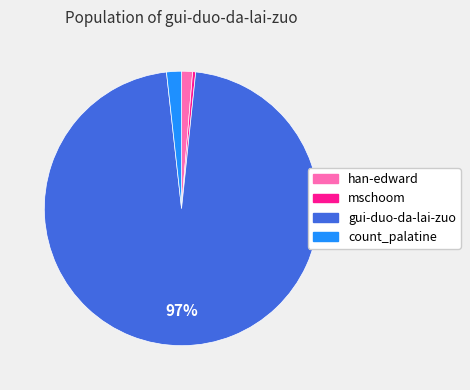

Between gui-duo-da-lai-zuo and mschoom, which is larger?

gui-duo-da-lai-zuo